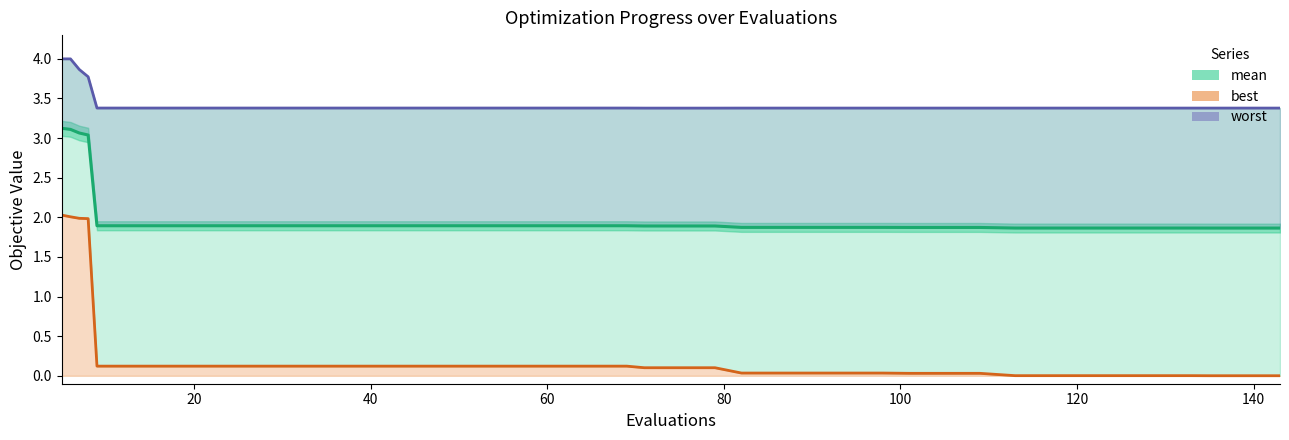

Reading right to left, transcribe all the data shown in this chart.

mean: 1.9	1.9	1.9	1.9	1.9	1.9	1.9	1.9	1.9	1.9	1.9	1.9	1.9	1.9	1.9	1.9	1.9	1.9	1.9	1.9	1.9	1.9	1.9	1.9	1.9	1.9	1.9	1.9	1.9	1.9	1.9	1.9	1.9	1.9	1.9	1.9	3.0	3.1	3.1	3.1
best: 0.0	0.0	0.0	0.0	0.0	0.0	0.0	0.0	0.0	0.0	0.0	0.0	0.0	0.0	0.0	0.0	0.0	0.1	0.1	0.1	0.1	0.1	0.1	0.1	0.1	0.1	0.1	0.1	0.1	0.1	0.1	0.1	0.1	0.1	0.1	0.1	2.0	2.0	2.0	2.0
worst: 3.4	3.4	3.4	3.4	3.4	3.4	3.4	3.4	3.4	3.4	3.4	3.4	3.4	3.4	3.4	3.4	3.4	3.4	3.4	3.4	3.4	3.4	3.4	3.4	3.4	3.4	3.4	3.4	3.4	3.4	3.4	3.4	3.4	3.4	3.4	3.4	3.8	3.9	4.0	4.0